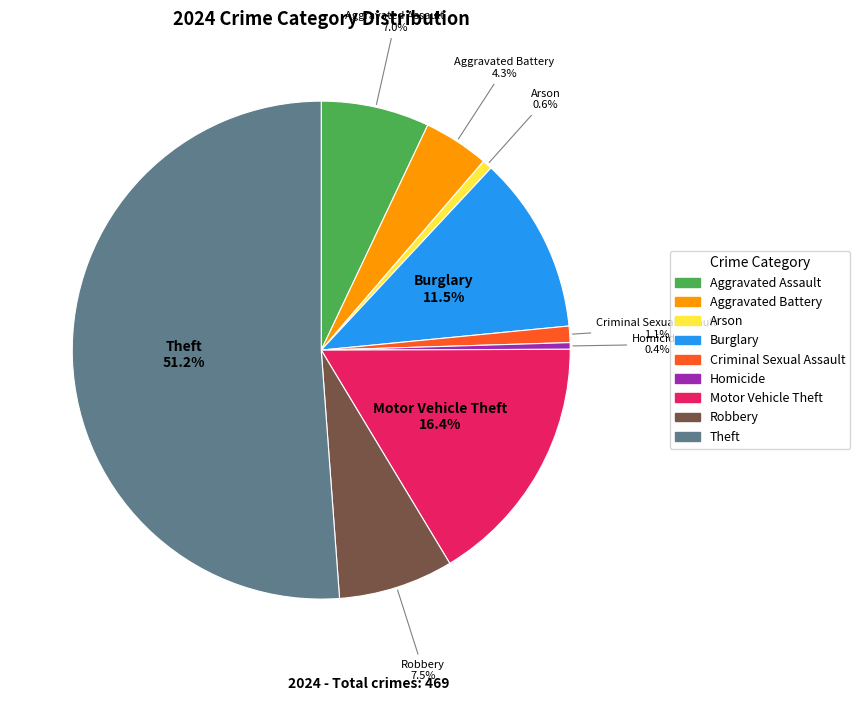

What is the majority slice?

Theft